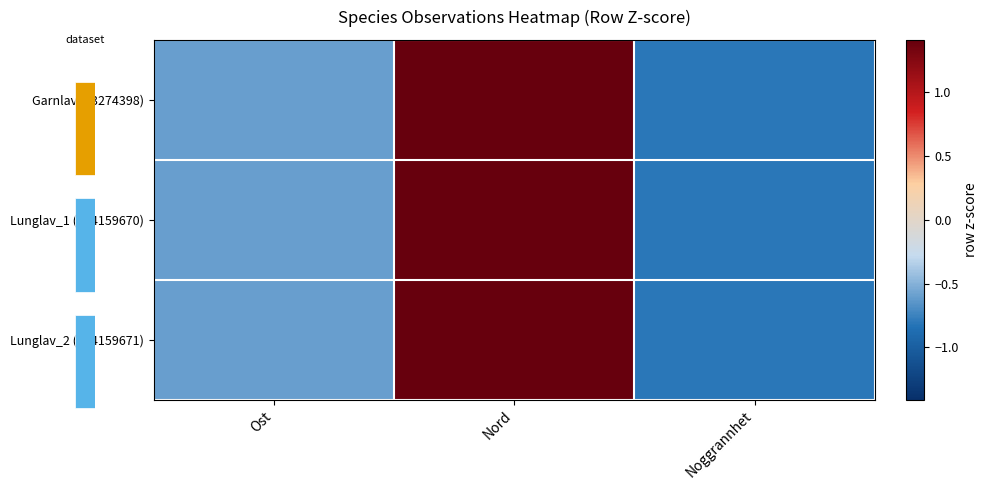

What is the total value across all series at Ost?

-1.8